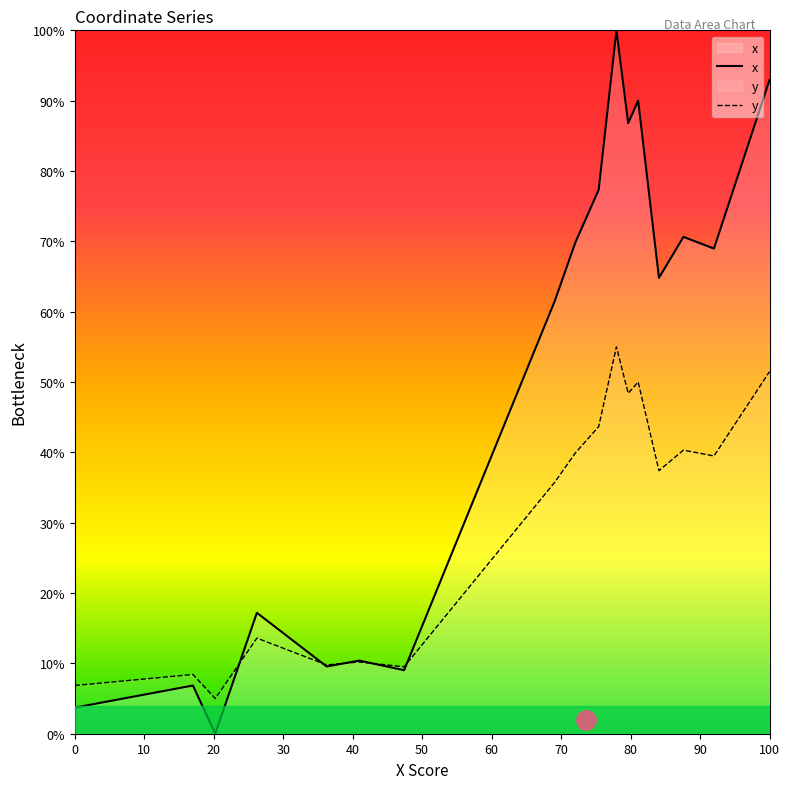

Which series has the widest spread of values?

x